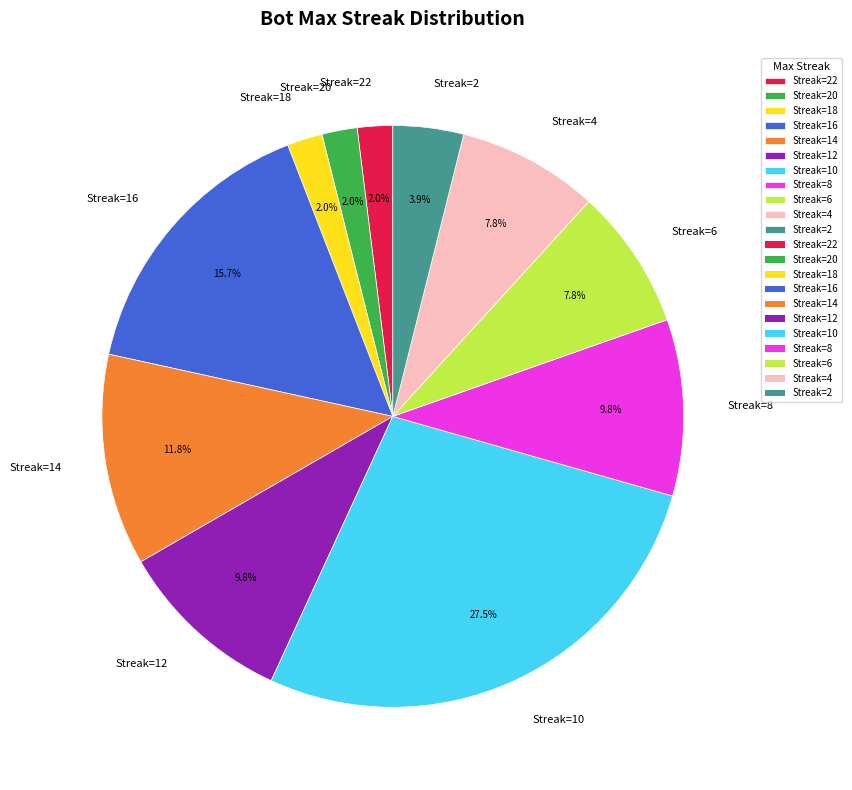

To the nearest percent, what is the average slice percentage?

9%